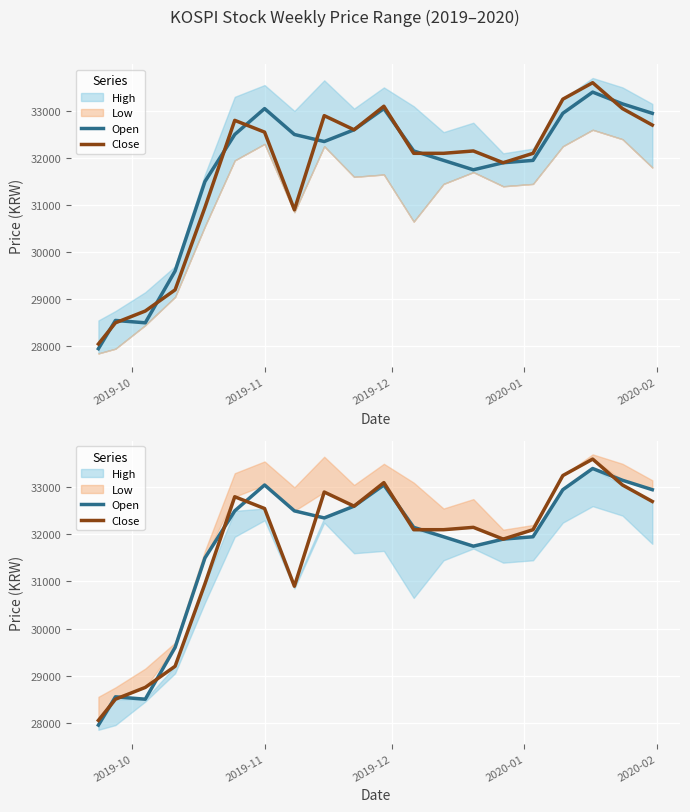

What is the highest value of the Open series?

33400